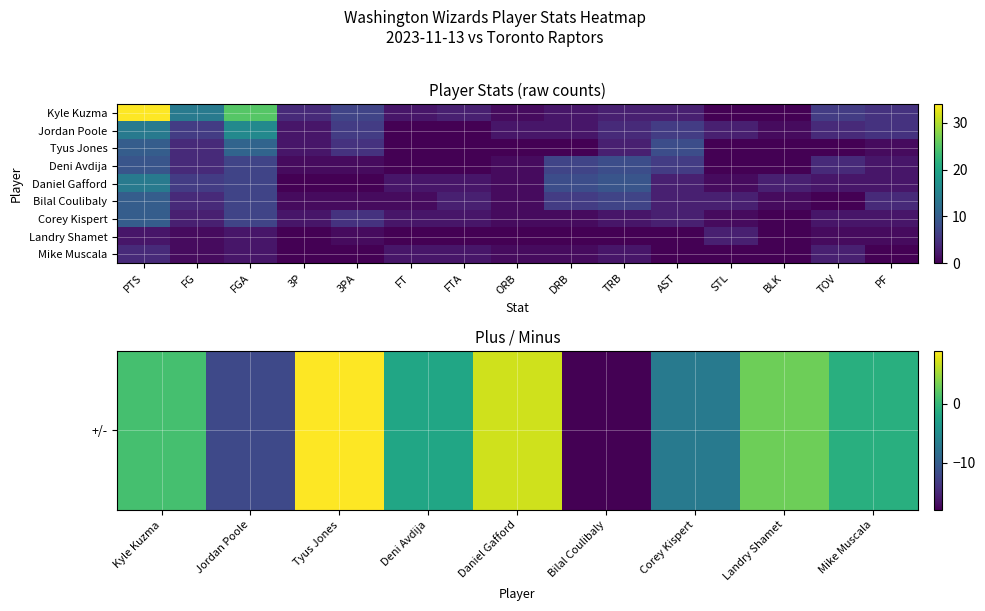

At how many categories does at least one series exceed 6?

7